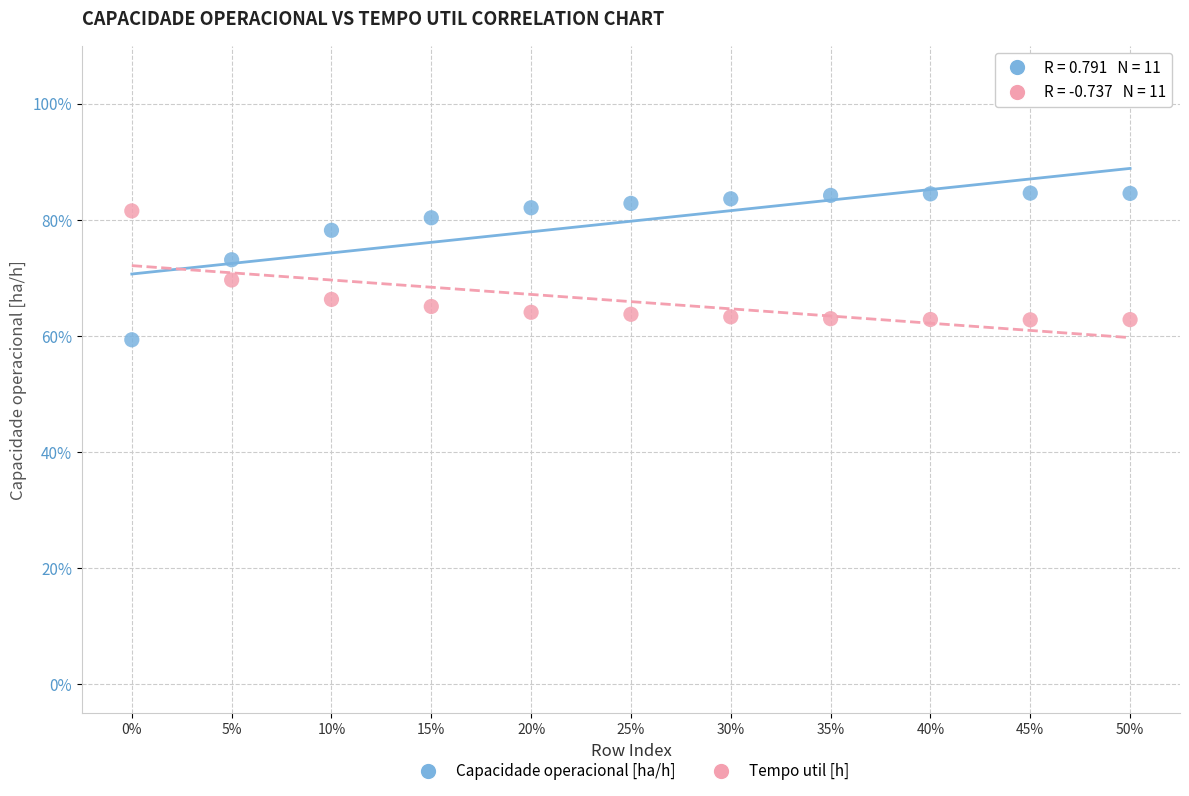

What are all the series names shown in the legend?

Capacidade operacional [ha/h], Tempo util [h]